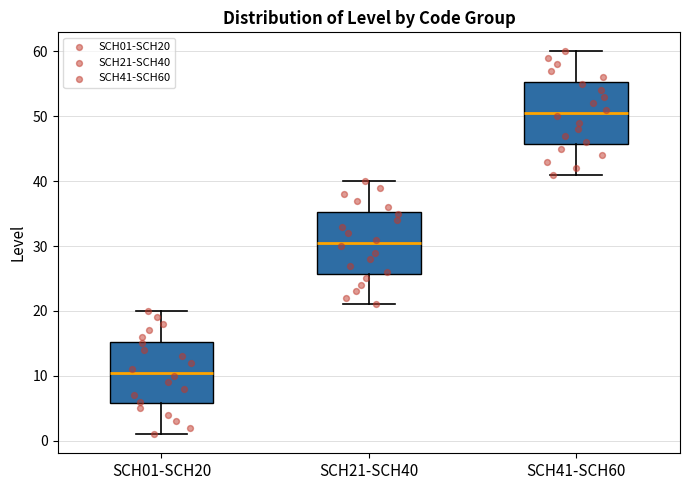

Reading left to right, transcribe this box plot: for each box, give where its median line is, the range the box spans, and where its two whiskers end, as read against the y-axis. The values are not printed on the chart, so give them approximately, as read against the axis.

SCH01-SCH20: median 11, box 6 to 15, whiskers 1 to 20
SCH21-SCH40: median 31, box 26 to 35, whiskers 21 to 40
SCH41-SCH60: median 51, box 46 to 55, whiskers 41 to 60